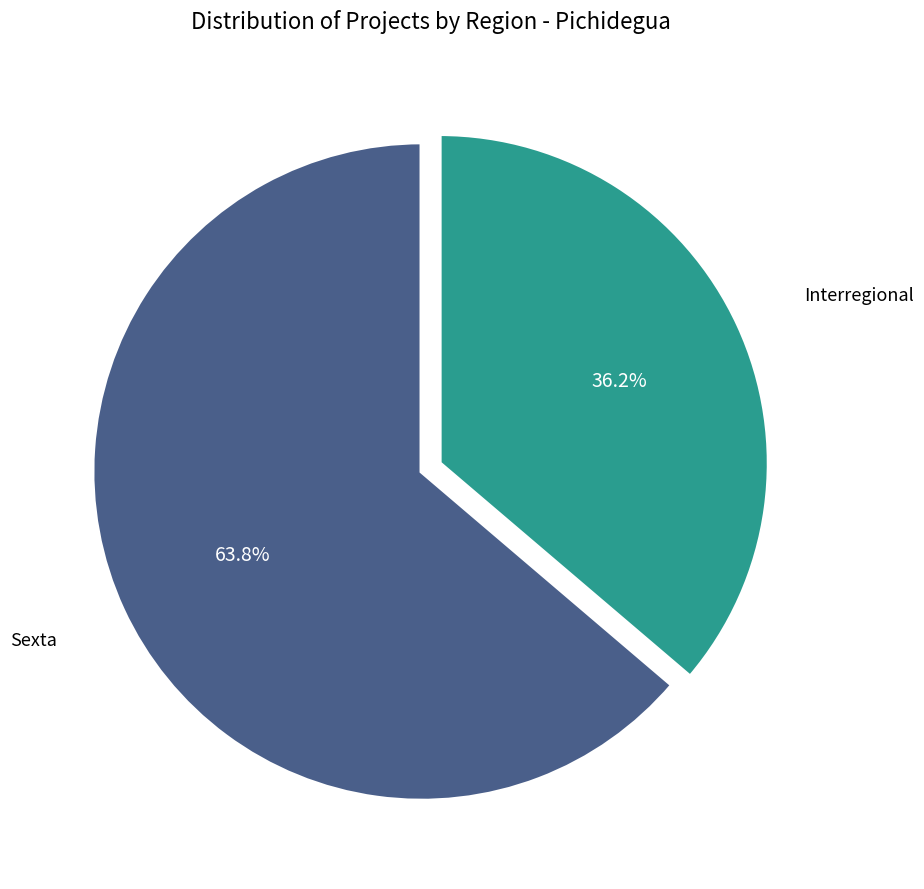

Which slice is the smallest?

Interregional